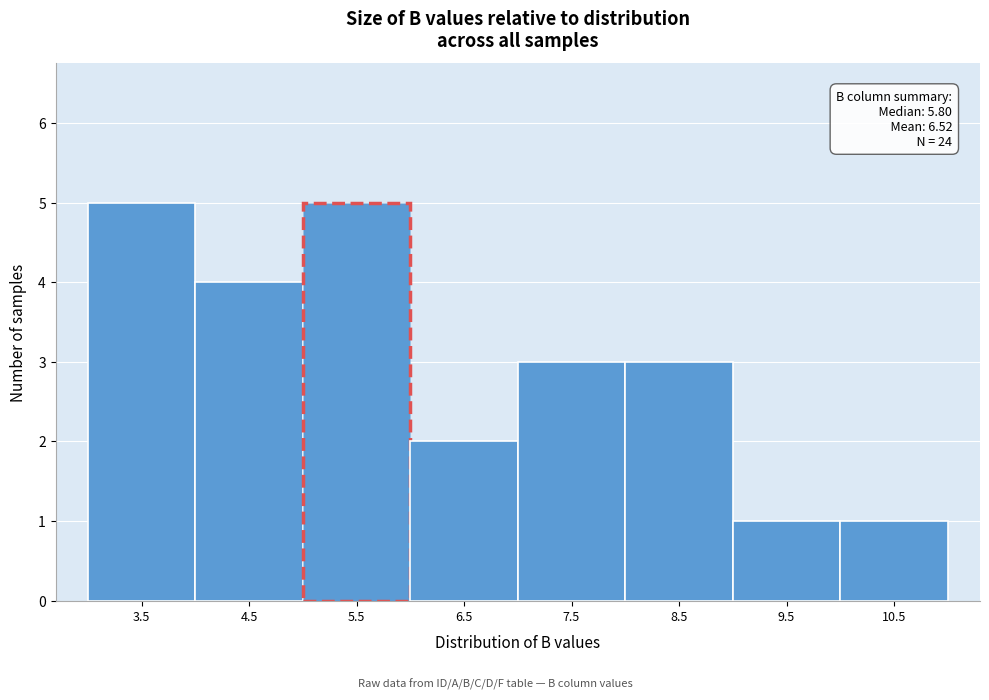

Reading left to right, transcribe all the data shown in this chart.

3.5=5	4.5=4	5.5=5	6.5=2	7.5=3	8.5=3	9.5=1	10.5=1